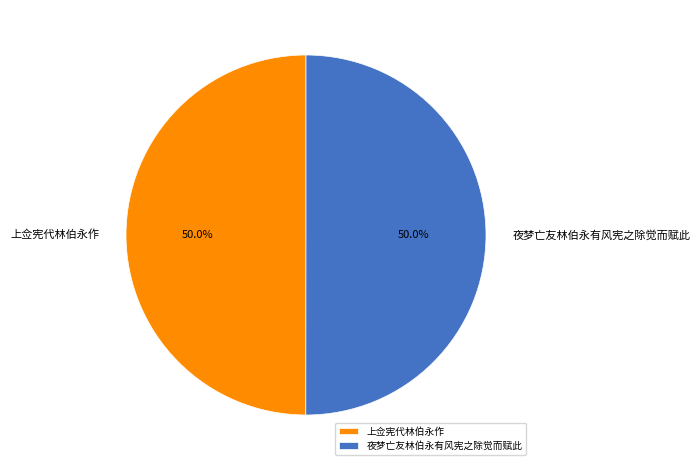

How many segments does this pie chart have?

2